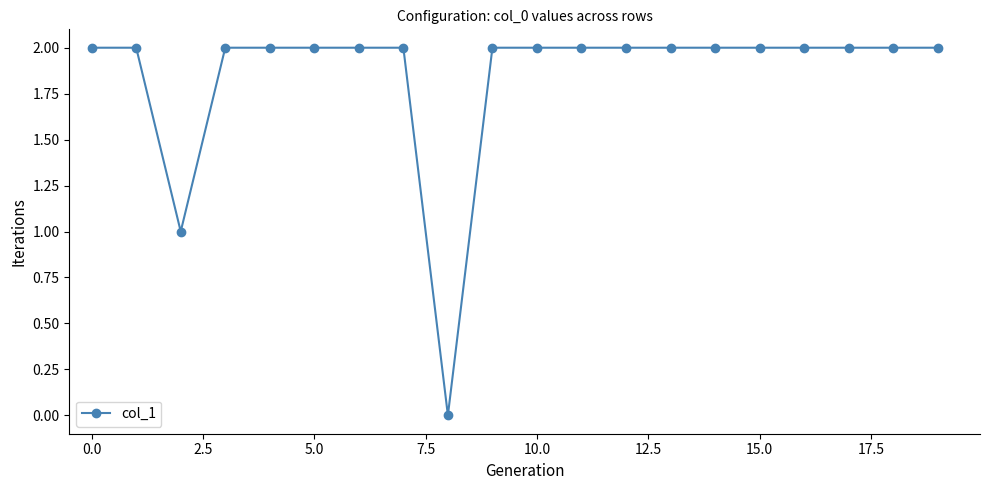

What is the value of the 19th point from the left?

2